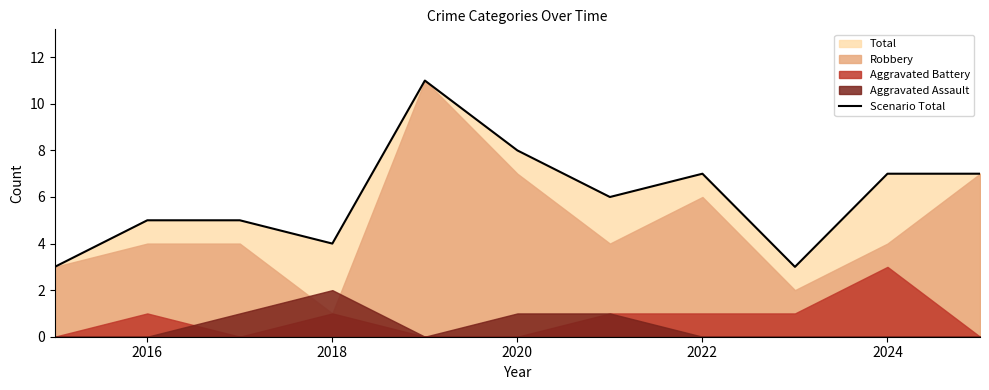

True or false: Scenario Total has a value of 3 at 2020.

False